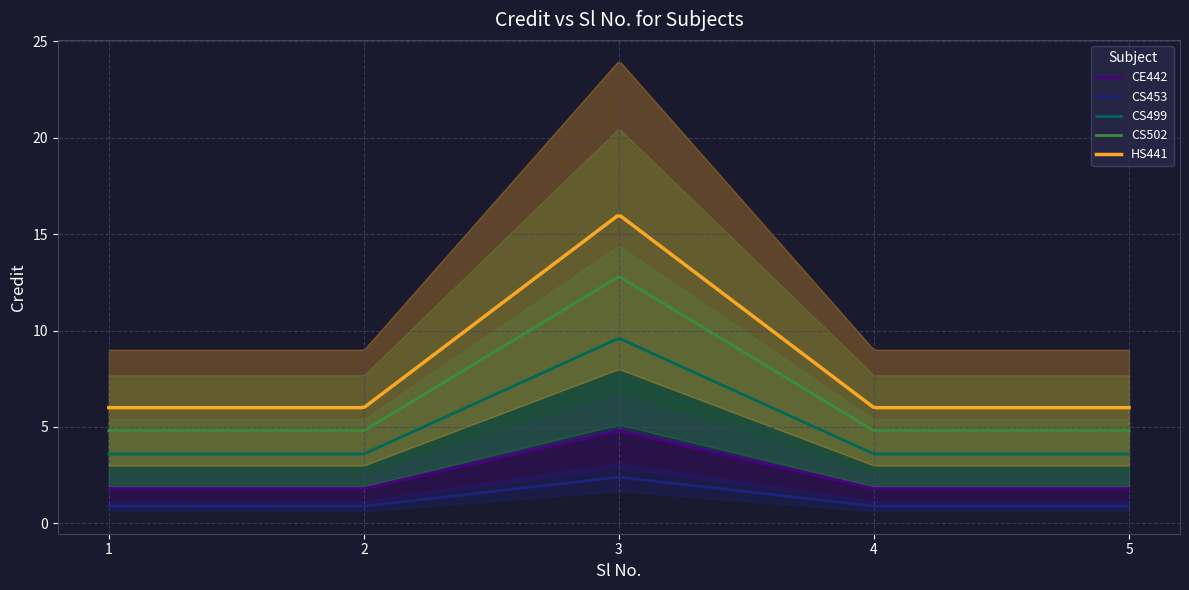

What is the highest value of the CS453 series?

2.4